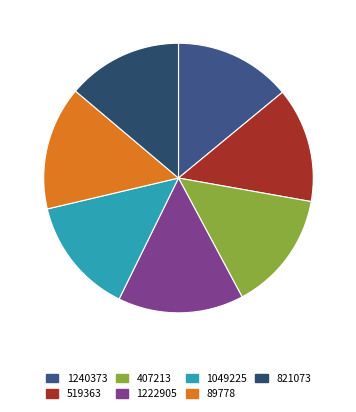

How many slices are in this pie chart?

7